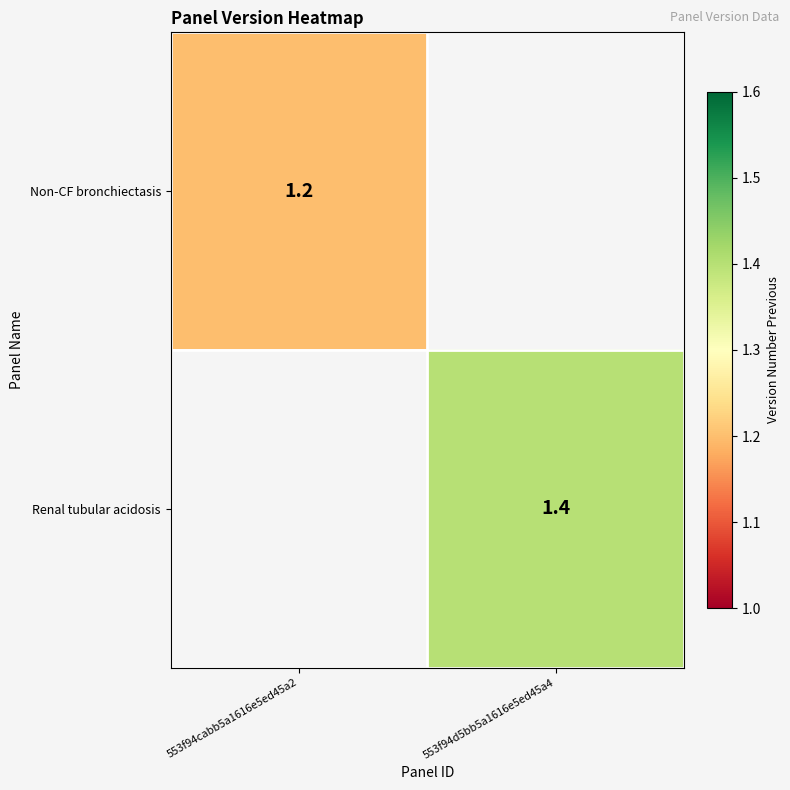

The value of Renal tubular acidosis at 553f94d5bb5a1616e5ed45a4 is 1.4. True or false?

True